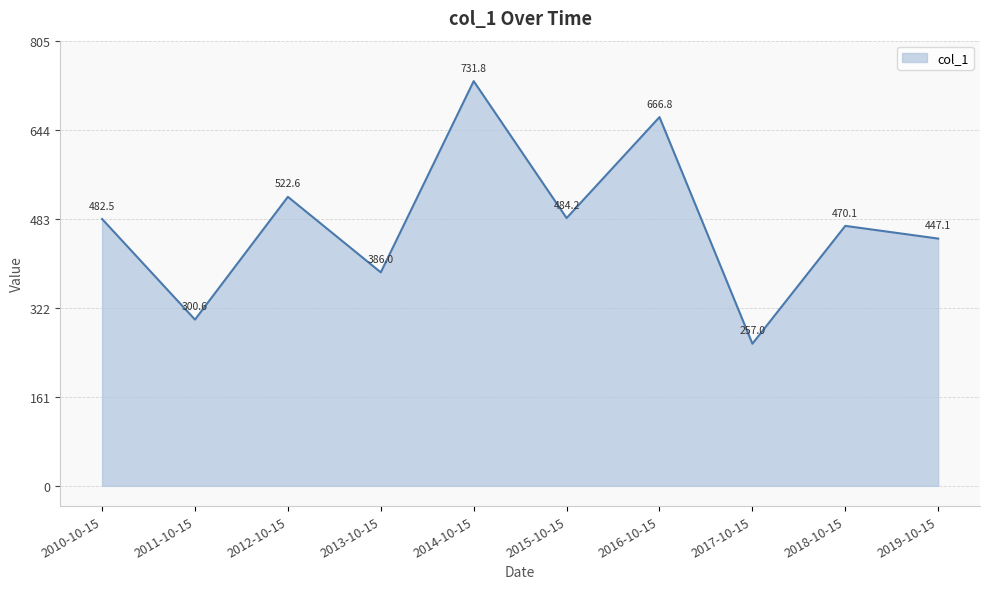

What is the difference between the maximum and second lowest values?

431.2